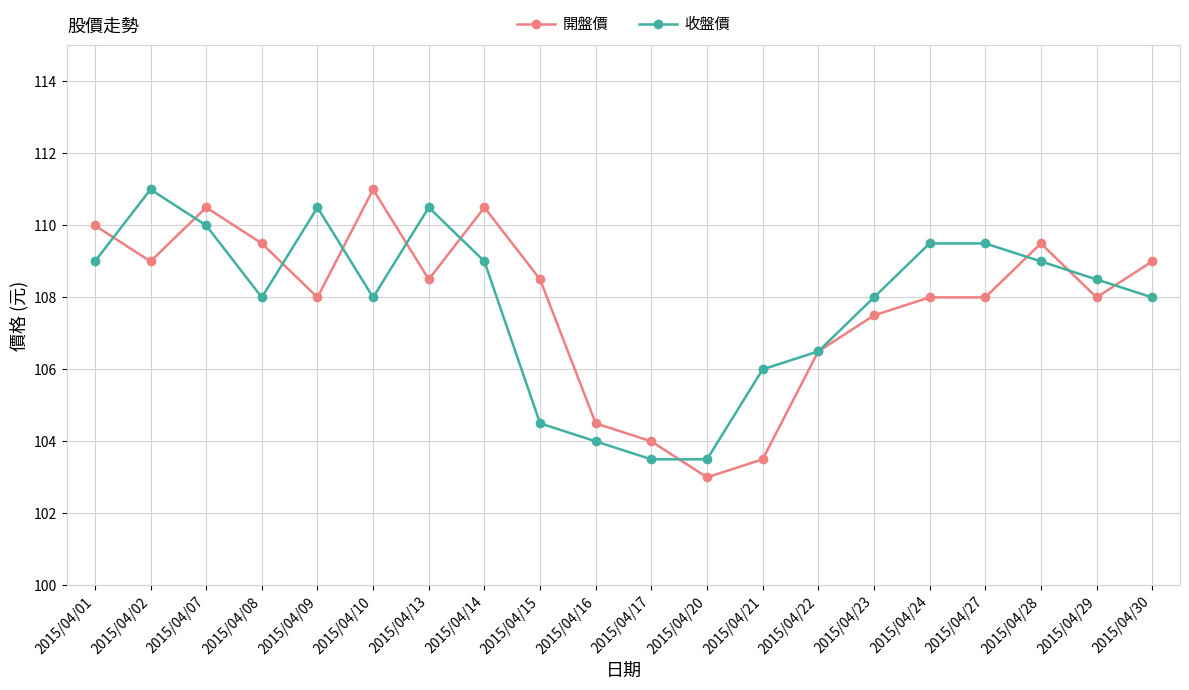

At which category is the sum across all series the highest?

2015/04/07